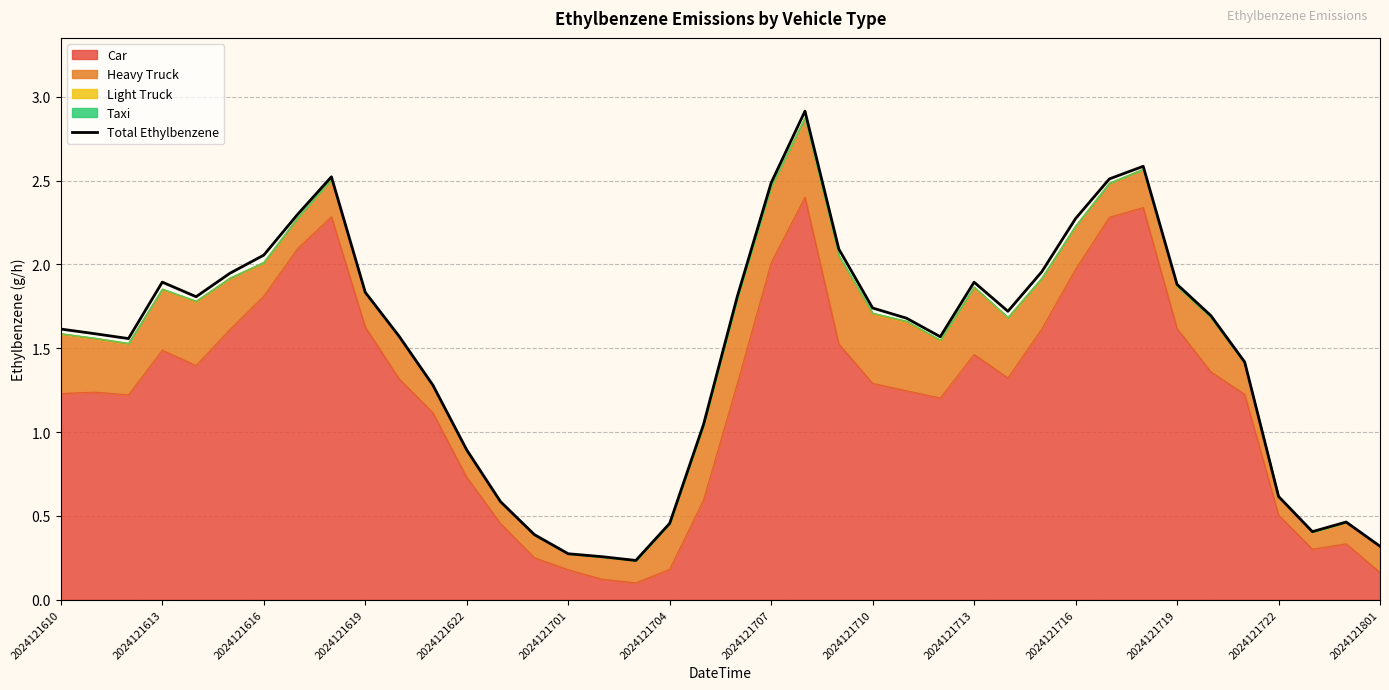

Reading left to right, what are all the values shown in this chart?

1.6	1.6	1.6	1.9	1.8	1.9	2.1	2.3	2.5	1.8	1.6	1.3	0.9	0.6	0.4	0.3	0.3	0.2	0.5	1.0	1.8	2.5	2.9	2.1	1.7	1.7	1.6	1.9	1.7	2.0	2.3	2.5	2.6	1.9	1.7	1.4	0.6	0.4	0.5	0.3